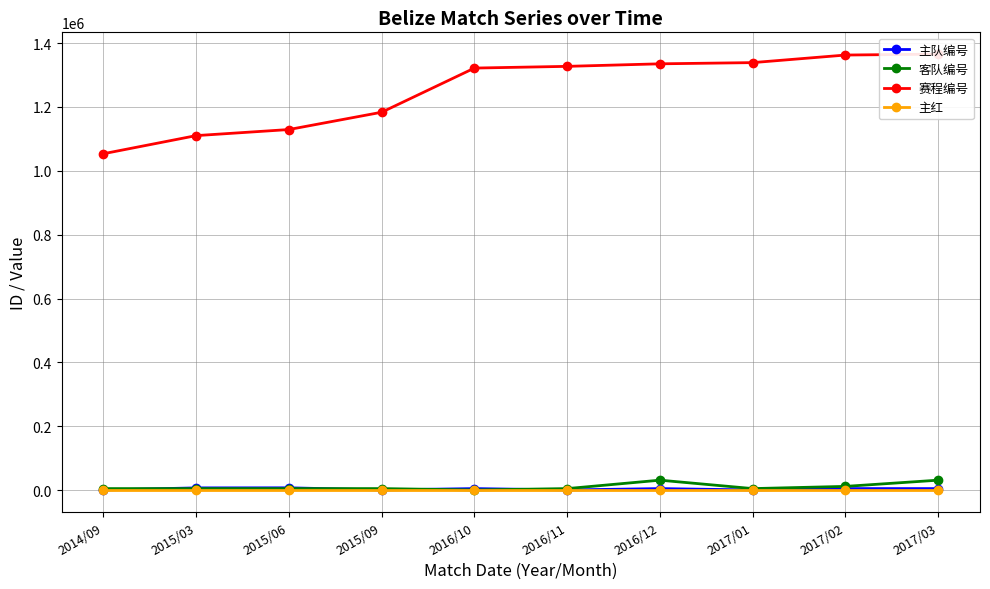

Reading left to right, extract all data points from this chart.

主队编号: 2014/09=794	2015/03=7306	2015/06=7538	2015/09=795	2016/10=5092	2016/11=794	2016/12=5092	2017/01=798	2017/02=5092	2017/03=5092
客队编号: 2014/09=5092	2015/03=5092	2015/06=5092	2015/09=5092	2016/10=794	2016/11=5092	2016/12=31466	2017/01=5092	2017/02=12003	2017/03=31493
赛程编号: 2014/09=1053657	2015/03=1110378	2015/06=1129418	2015/09=1183613	2016/10=1321876	2016/11=1327251	2016/12=1335191	2017/01=1338961	2017/02=1362674	2017/03=1365506
主红: 2014/09=0	2015/03=0	2015/06=0	2015/09=0	2016/10=0	2016/11=0	2016/12=0	2017/01=0	2017/02=0	2017/03=0